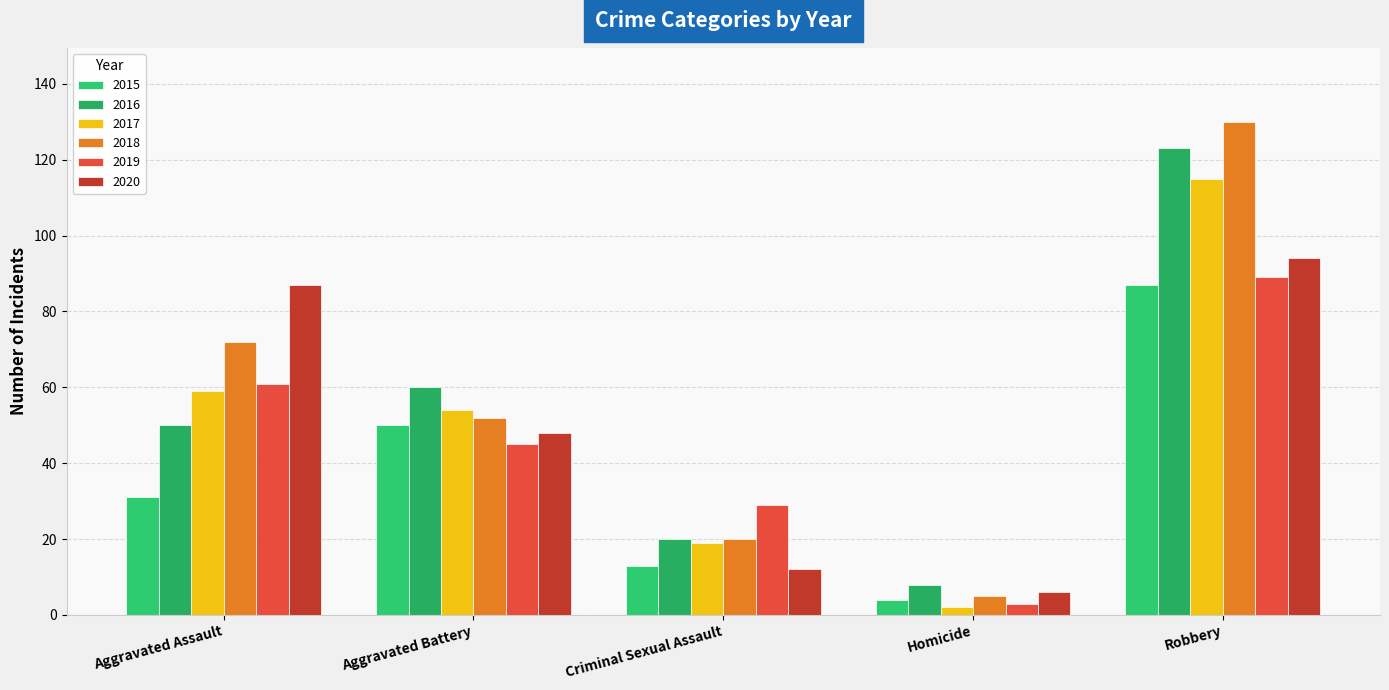

What is the average value of the 2019 series?

45